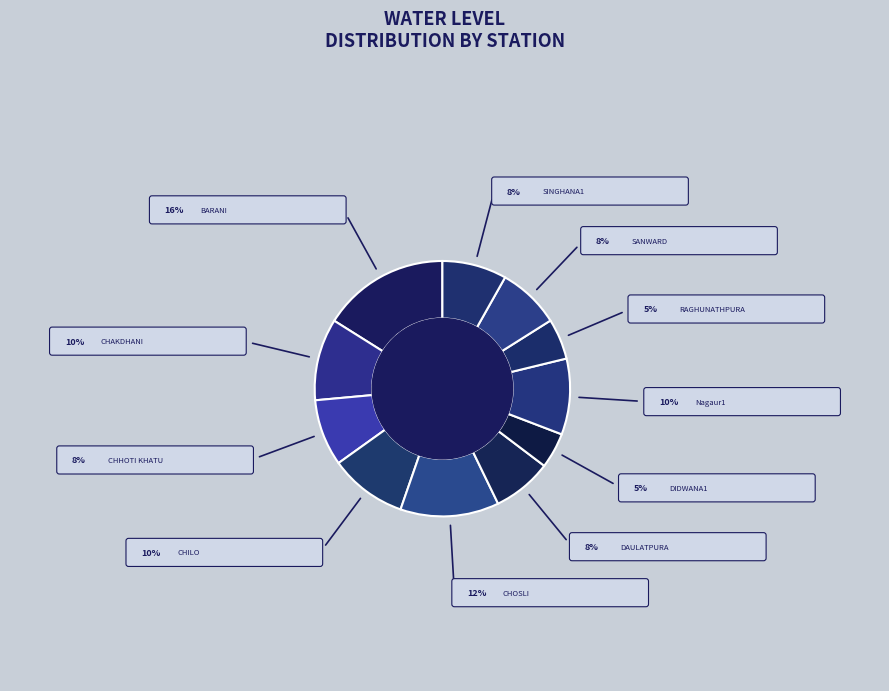

True or false: DIDWANA1 accounts for 14% of the total.

False